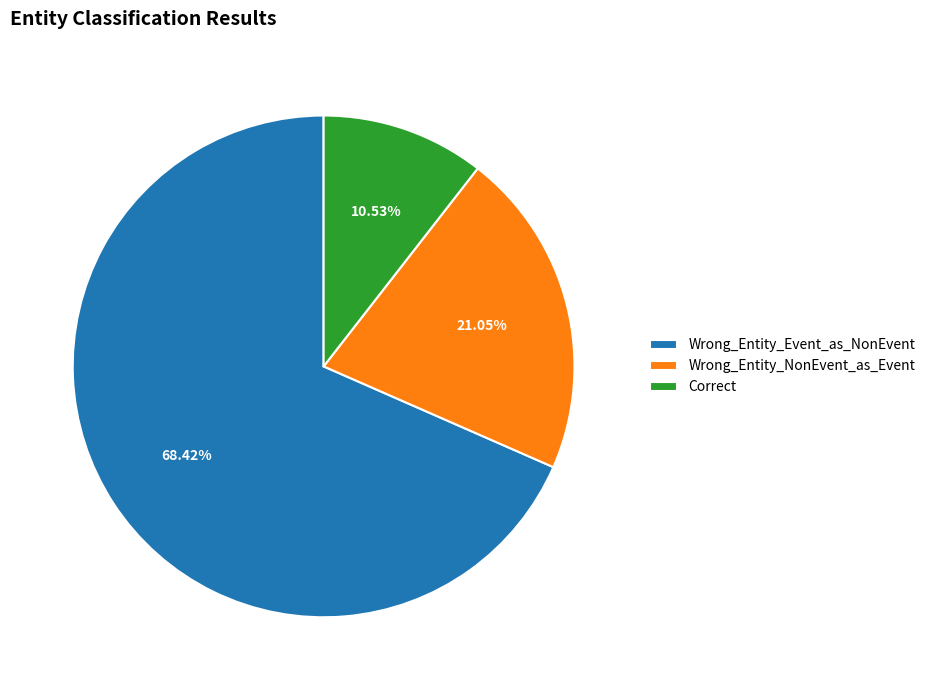

Which category has the smallest portion of the pie?

Correct